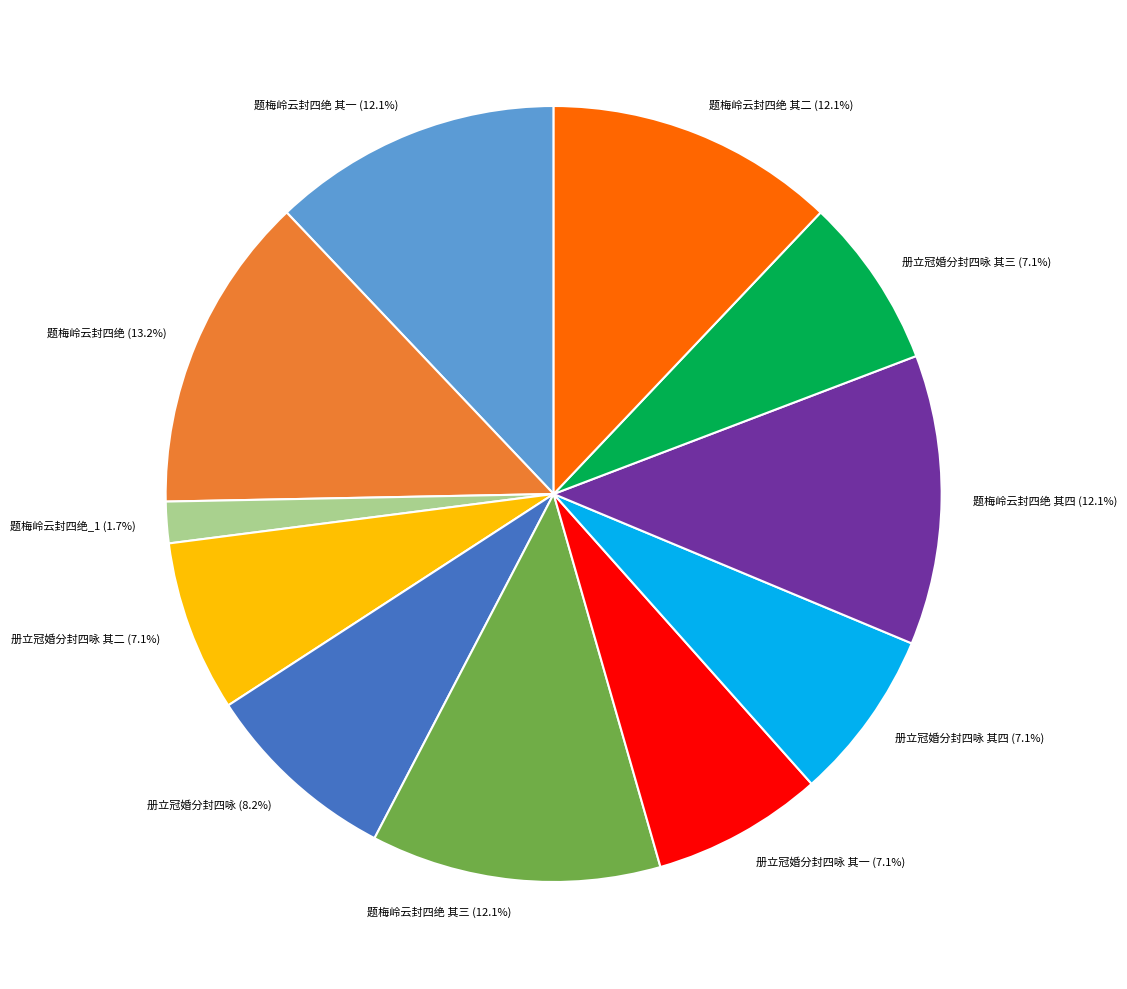

Which category has the biggest portion of the pie?

题梅岭云封四绝 (13.2%)